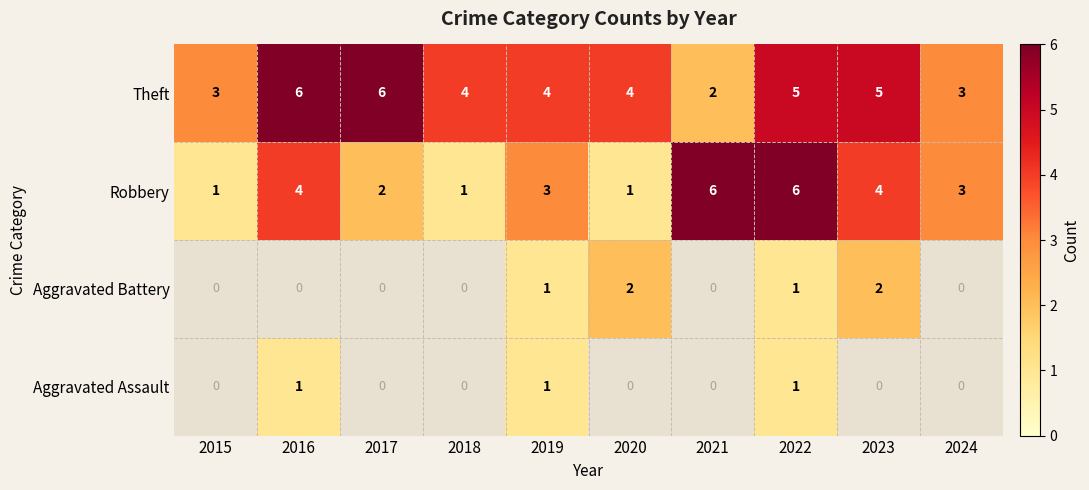

Between 2018 and 2019, which is larger?

2019